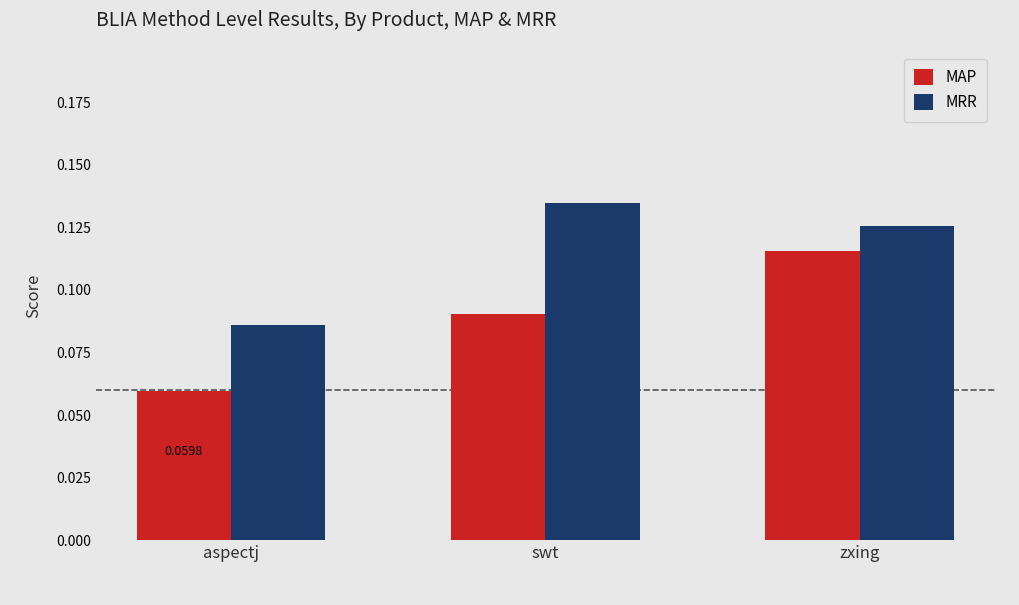

How many groups of bars are there?

3